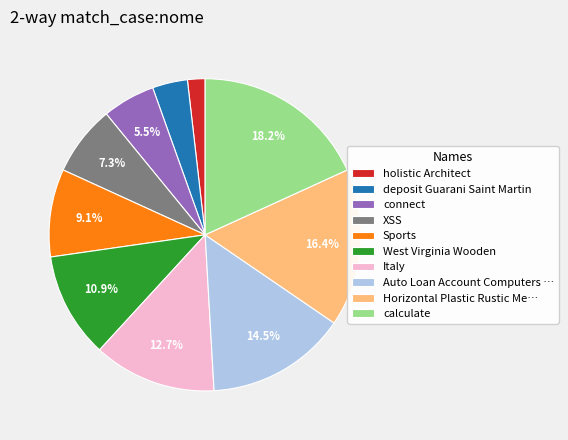

What is the largest slice in the pie chart?

calculate